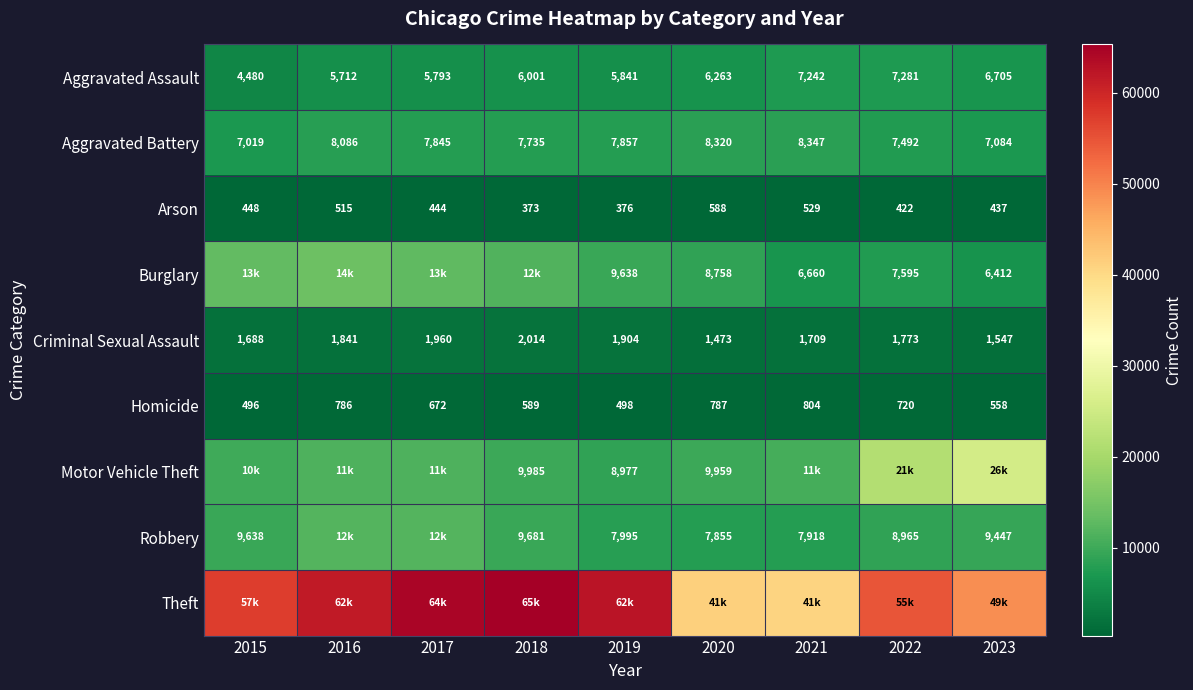

What is the sum of all Arson values?

4132